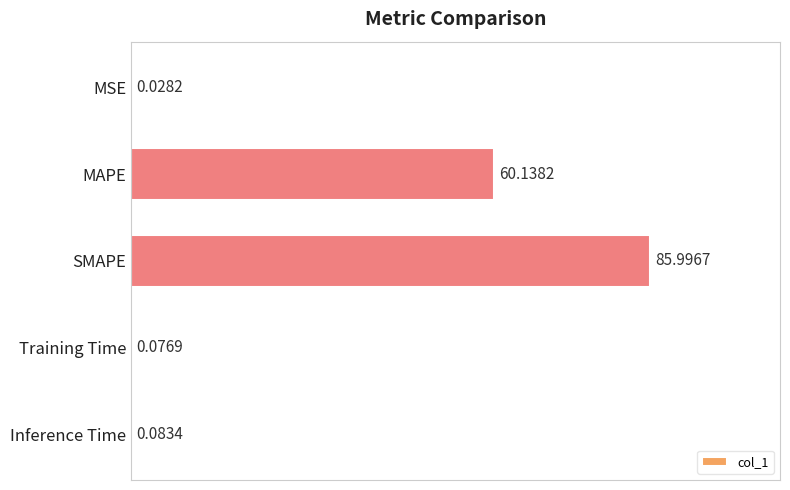

What is the ratio of the value at SMAPE to the value at MAPE?

1.4